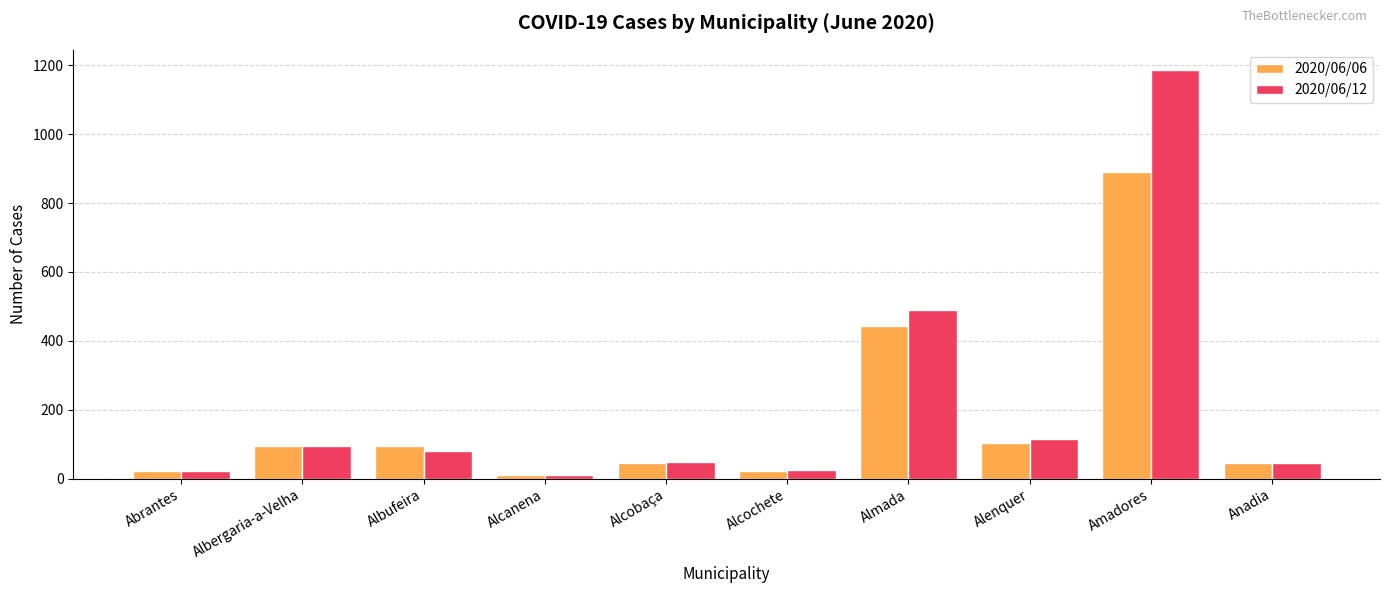

The 2020/06/12 series shows 25 at Alcochete. True or false?

True